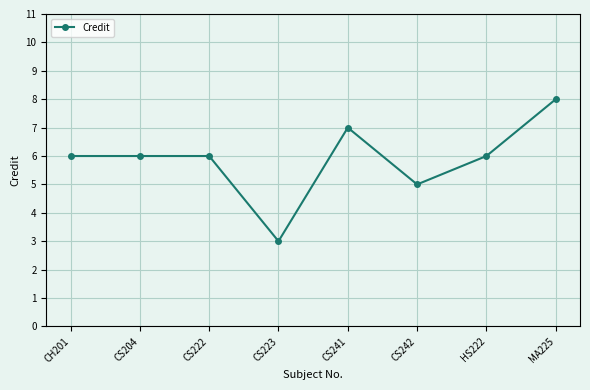

What position from the right is CS241?

4